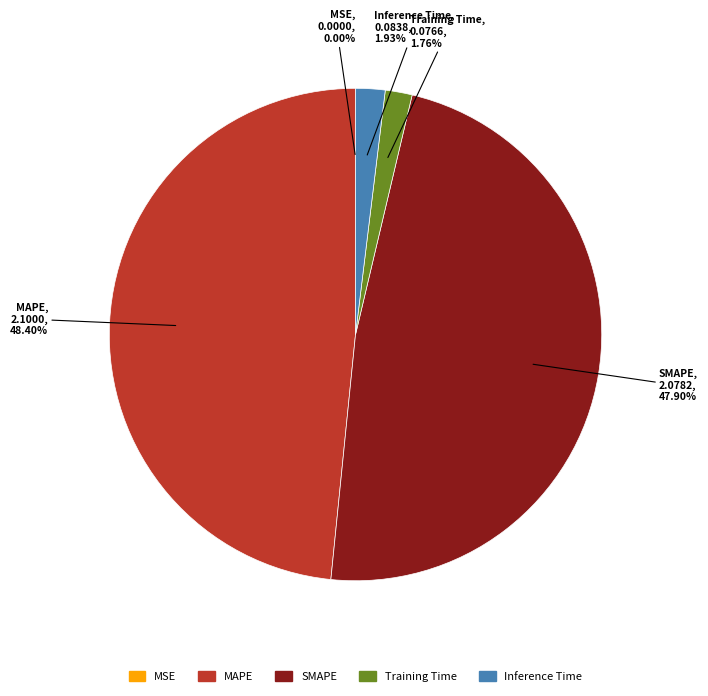

To the nearest percent, what portion does Inference Time represent?

2%